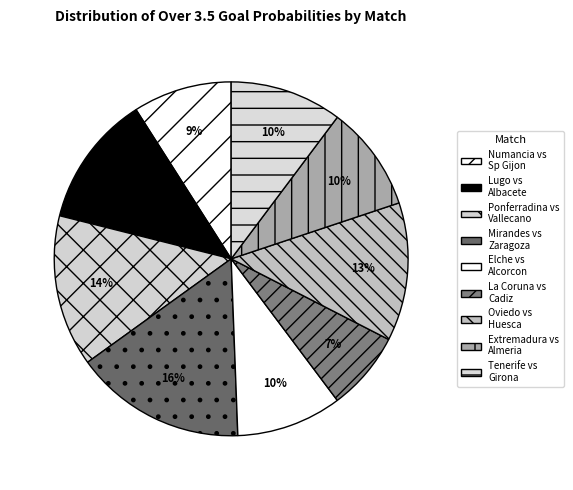

Count the number of slices in the pie.

9